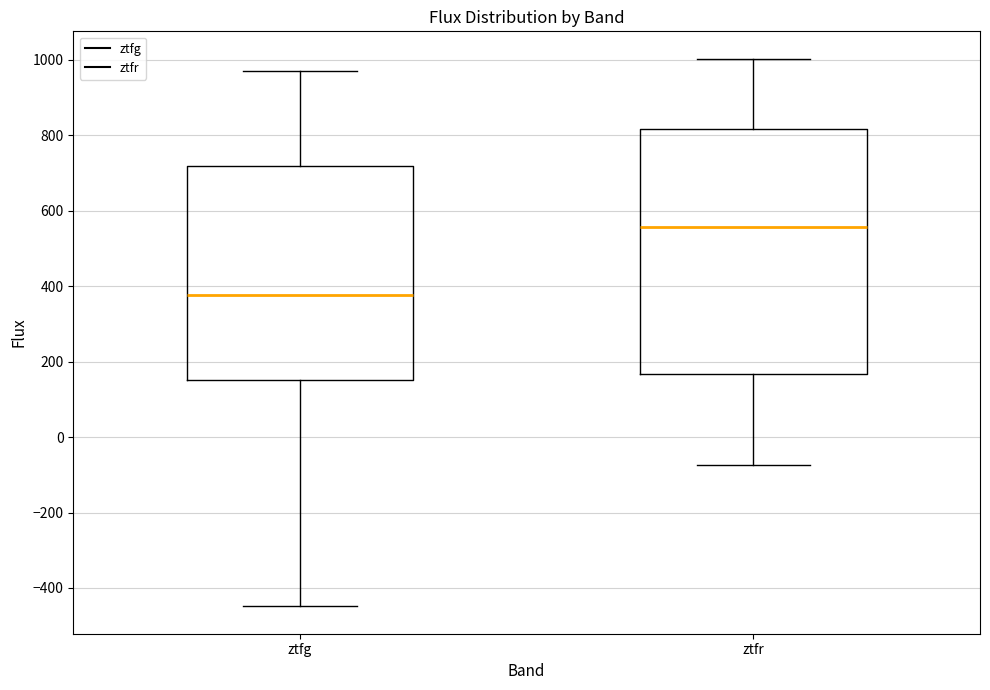

Which box is the tallest, from its lower edge to its upper edge?

ztfr